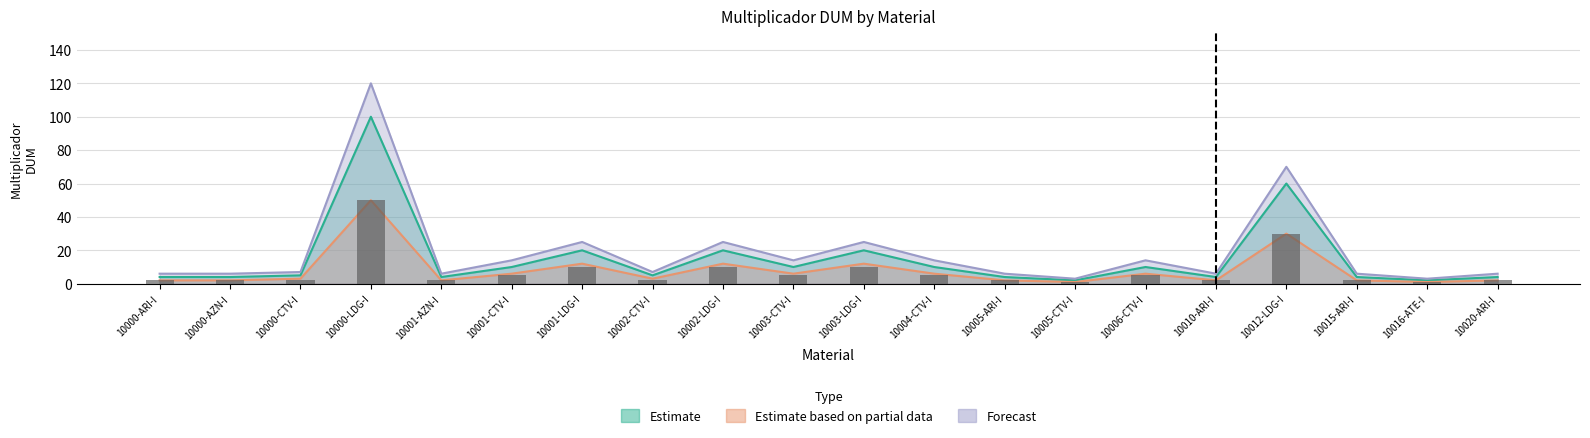

True or false: Estimate has a value of 1 at 10016-ATE-I.

False